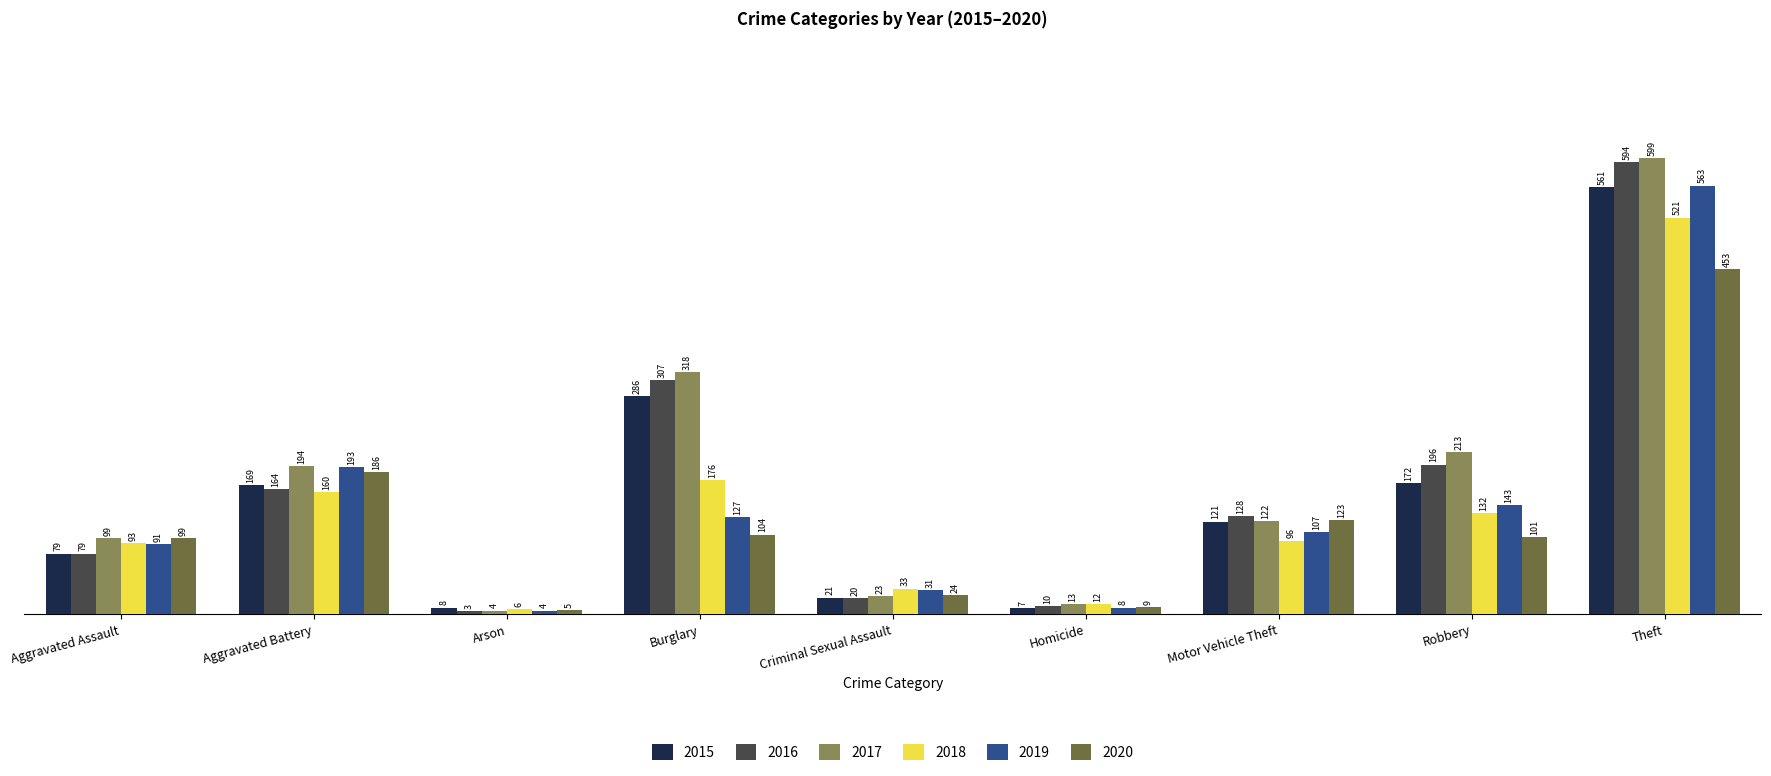

How many groups of bars are there?

9